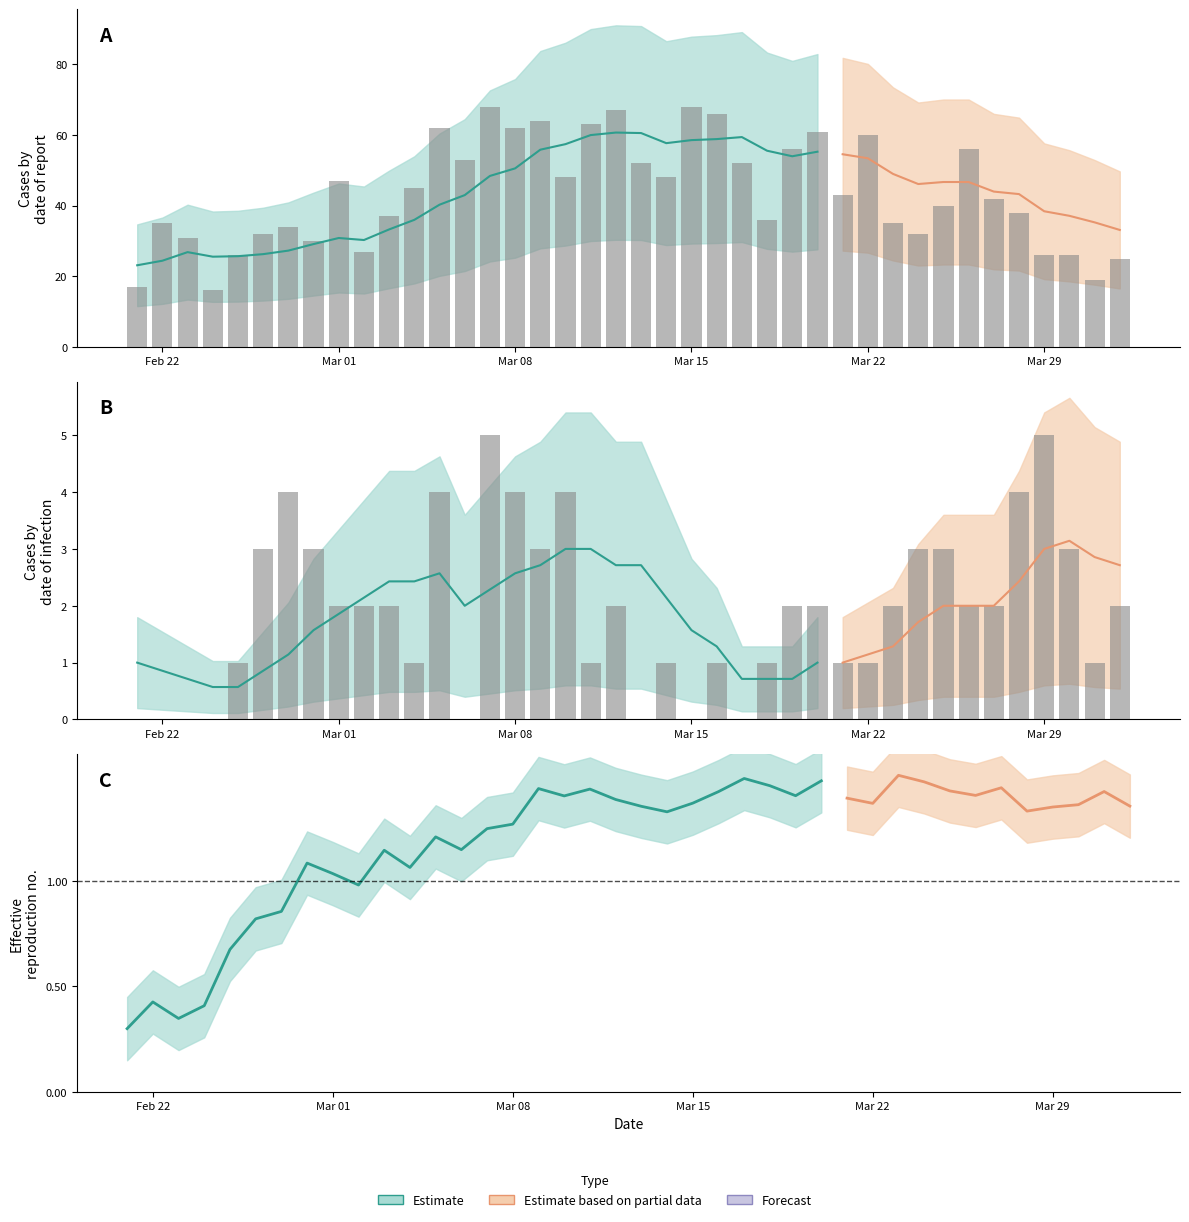

Count the number of categories in the chart.

40